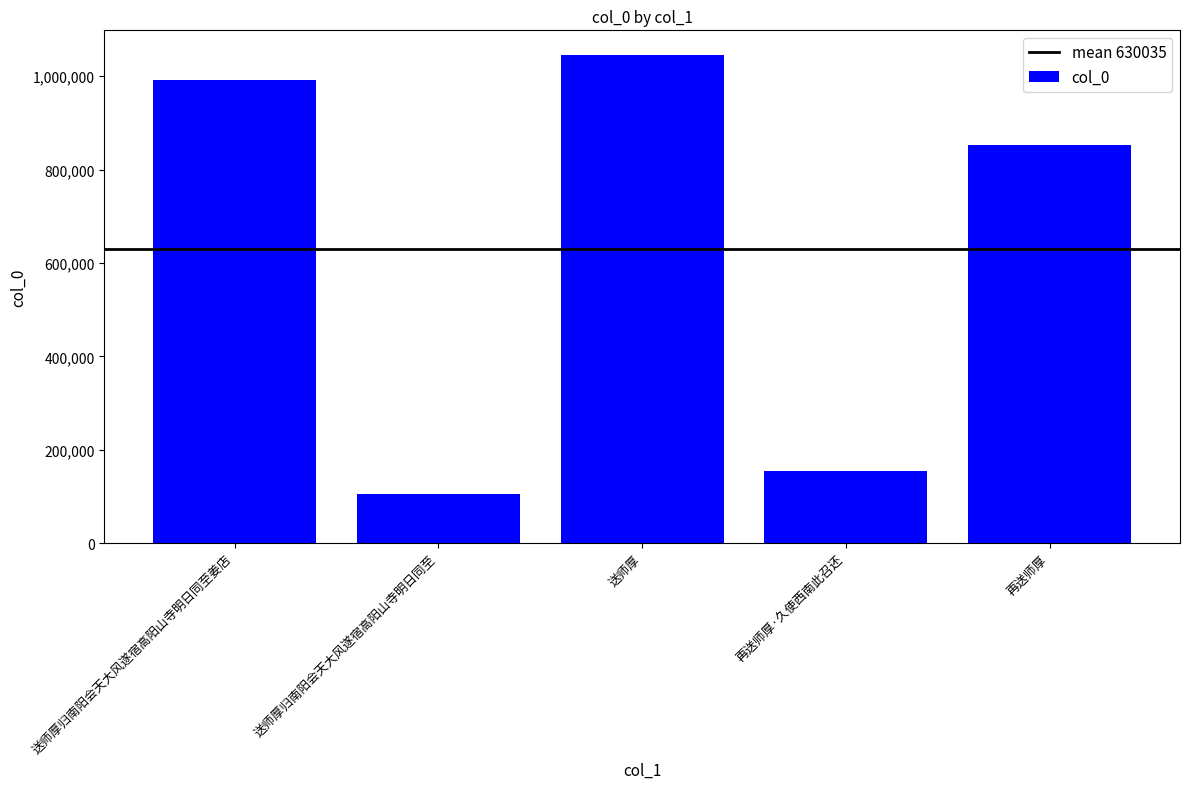

Rank the categories by value from lowest to highest.

送师厚归南阳会天大风遂宿高阳山寺明日同至, 再送师厚·久使西南此召还, 再送师厚, 送师厚归南阳会天大风遂宿高阳山寺明日同至姜店, 送师厚